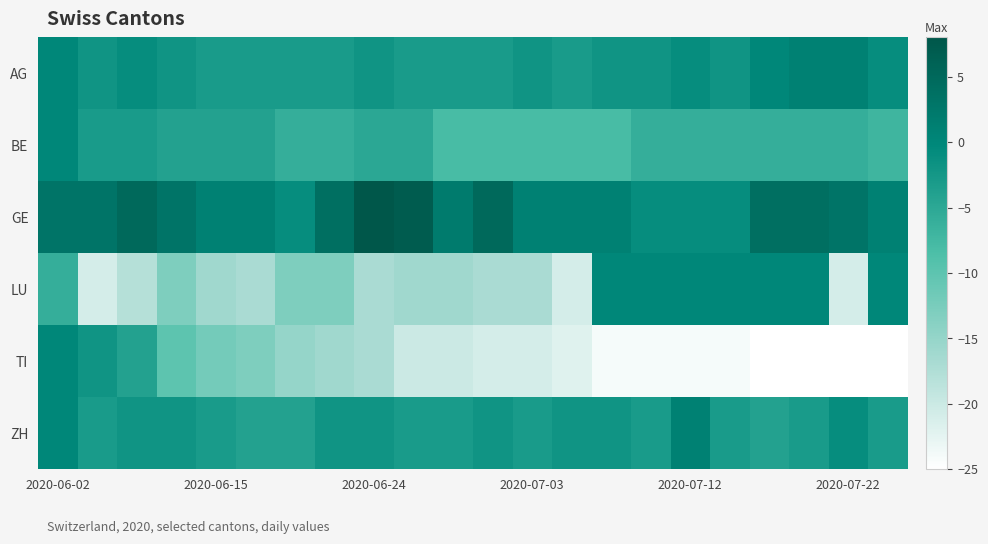

Reading left to right, what are all the values shown in this chart?

AG: 0	-2	-1	-2	-3	-3	-3	-3	-2	-3	-3	-3	-2	-3	-2	-2	-1	-2	0	1	1	-1
BE: 0	-3	-3	-4	-4	-4	-6	-6	-5	-5	-8	-8	-8	-8	-8	-6	-6	-6	-6	-6	-6	-7
GE: 3	3	5	3	1	1	-1	4	8	7	2	5	1	1	1	-1	-1	-1	4	4	3	1
LU: -6	-21	-18	-13	-16	-17	-13	-13	-17	-16	-16	-17	-17	-21	0	0	0	0	0	0	-21	0
TI: 0	-2	-4	-10	-12	-13	-15	-16	-17	-20	-20	-21	-21	-22	-24	-24	-24	-24	-25	-26	-28	-29
ZH: 0	-3	-2	-2	-3	-4	-4	-2	-2	-3	-3	-2	-3	-2	-2	-3	1	-3	-4	-3	-1	-3